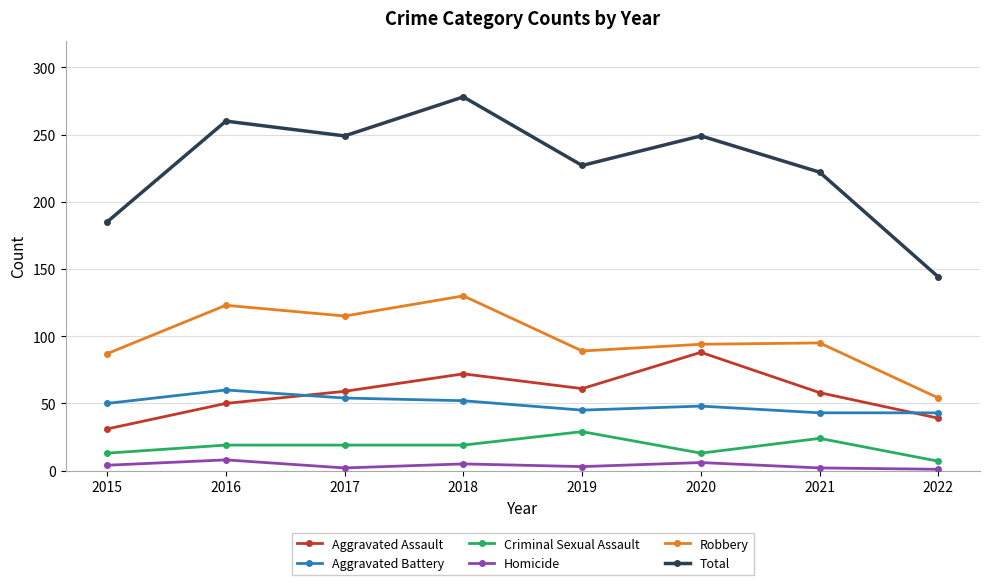

At which category does Robbery reach its first local peak?

2016